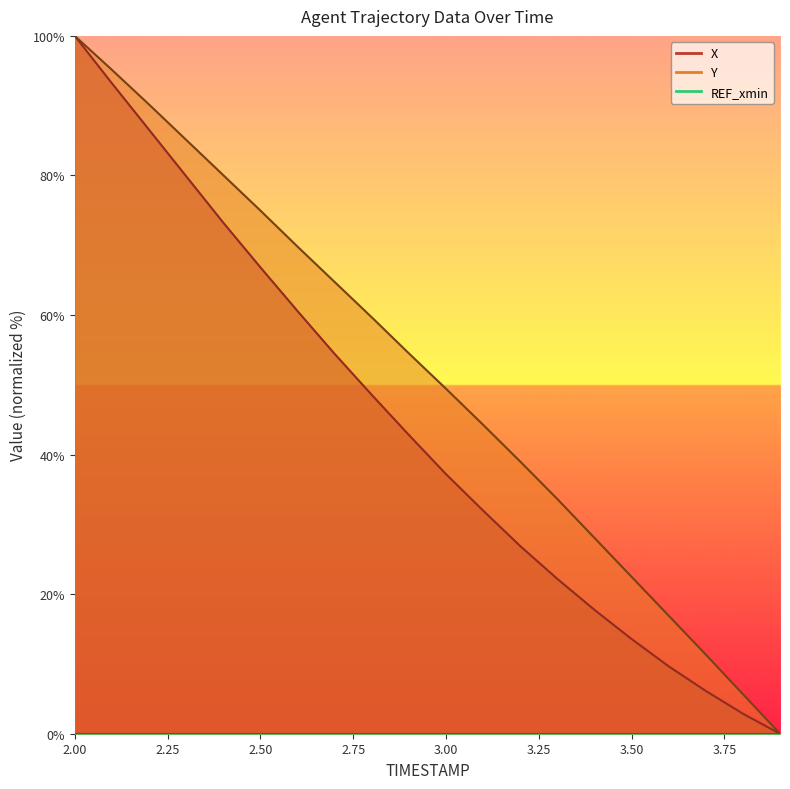

What position from the right is 3.5?

5